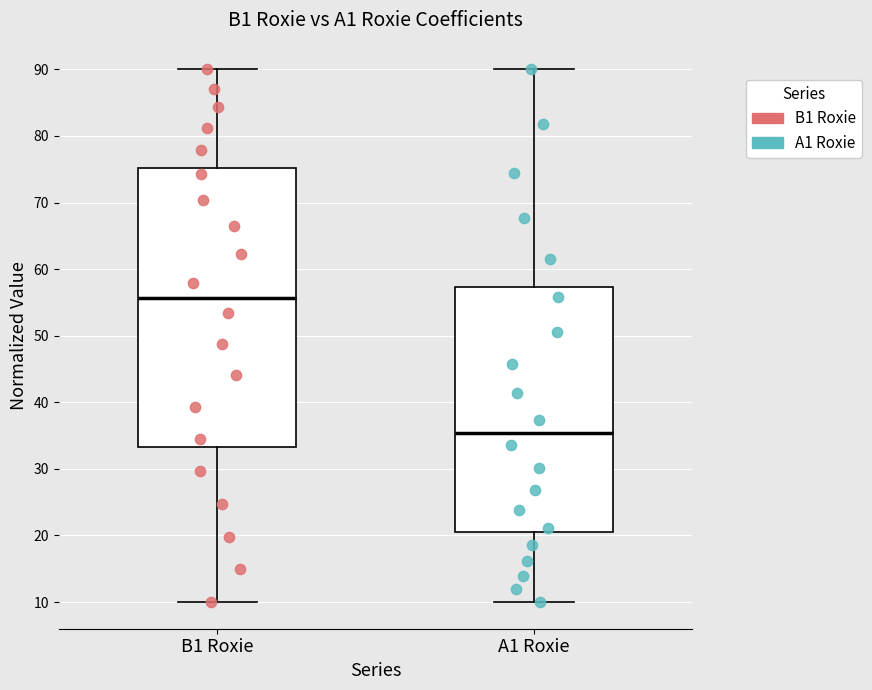

Comparing the boxes themselves (not the whiskers), which one is the tallest?

B1 Roxie